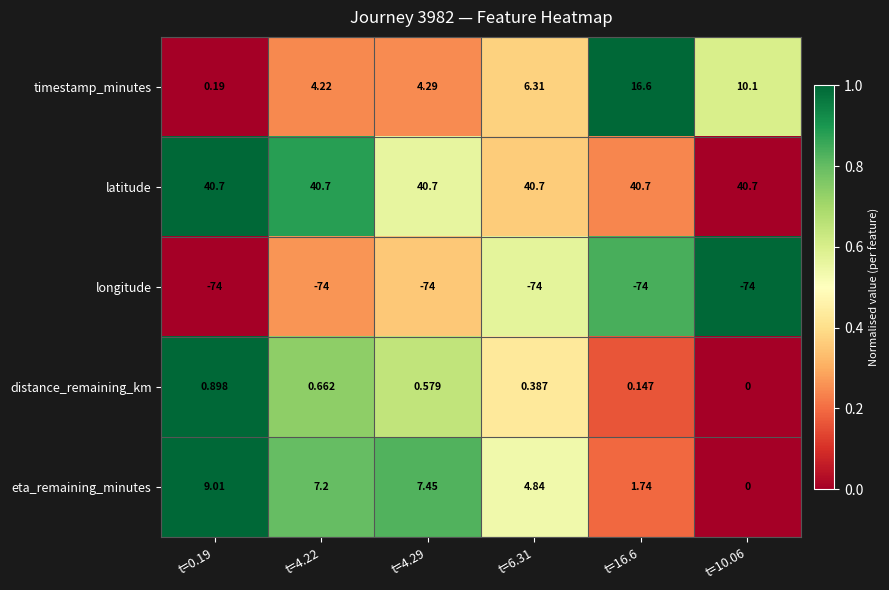

Is the value of latitude at t=10.06 greater than the value of longitude at t=10.06?

Yes